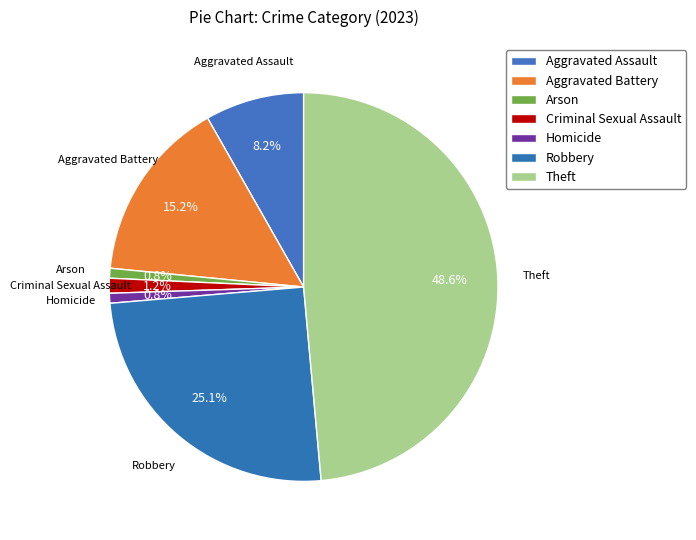

Is Theft the majority of the pie?

No